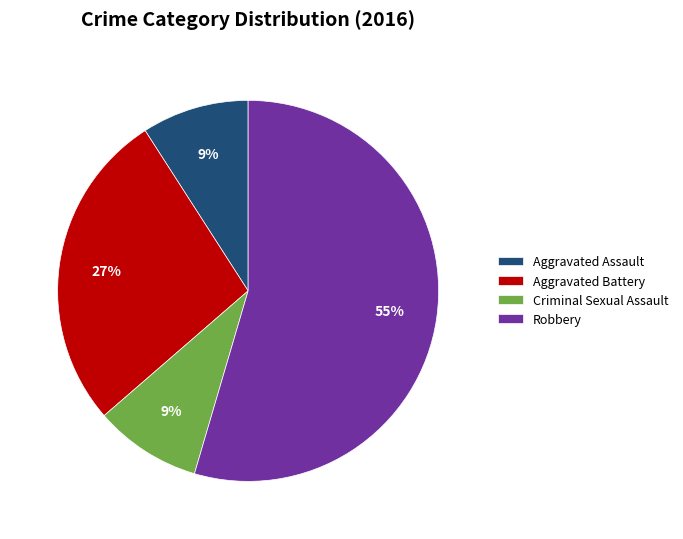

True or false: Aggravated Assault accounts for 1% of the total.

False